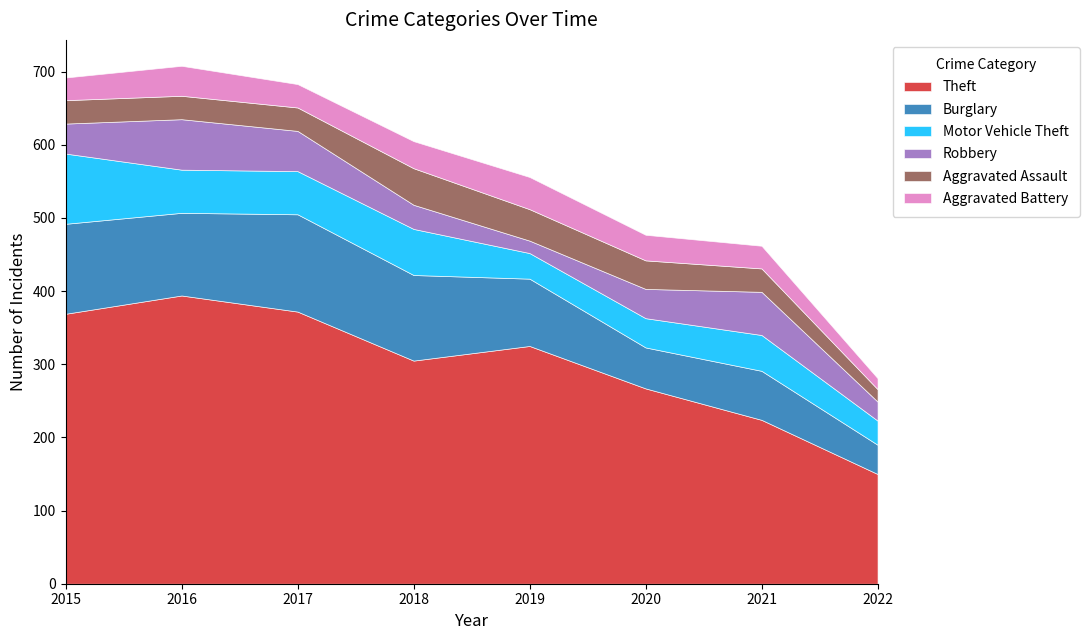

At which category is the sum across all series the highest?

2016